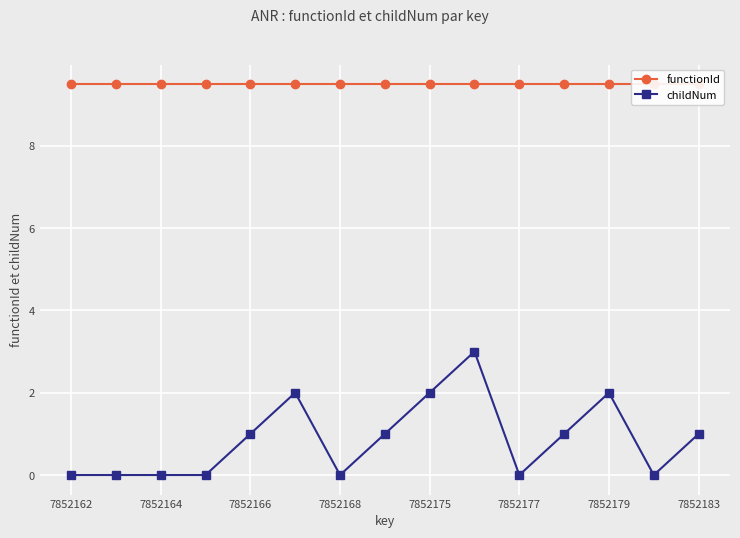

True or false: functionId has more than 1 points higher than both neighbors.

False